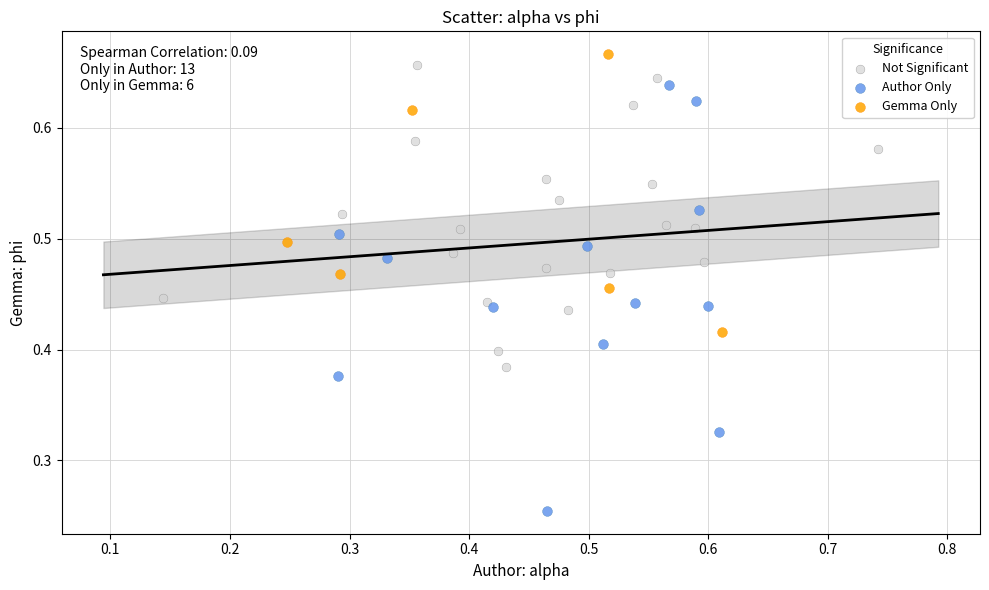

Which series reaches the minimum Y coordinate?

Author Only